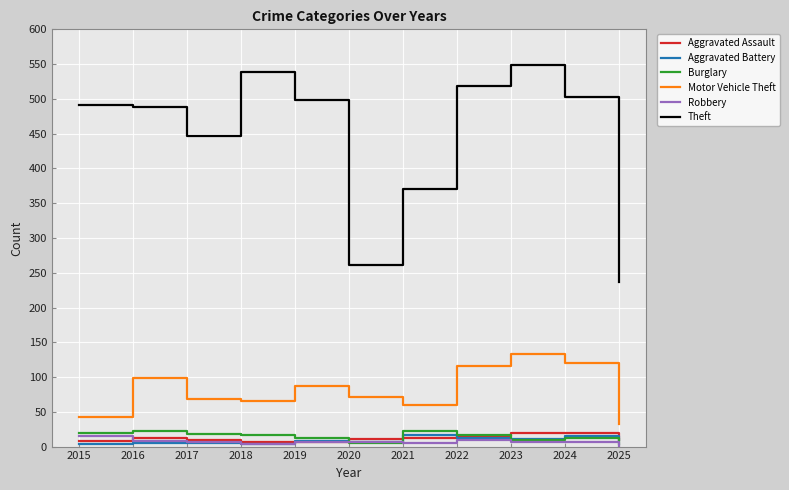

What value does the Burglary series have at 2022, to the nearest 5?

15